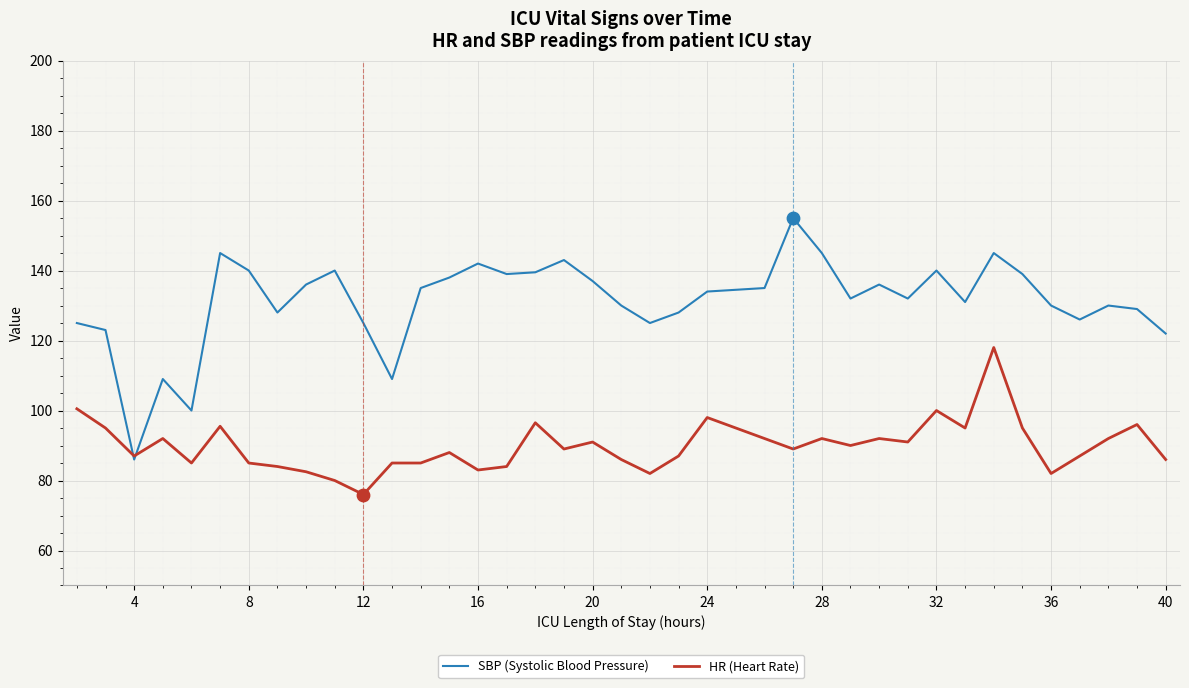

Which series has the largest range (max minus min)?

SBP (Systolic Blood Pressure)